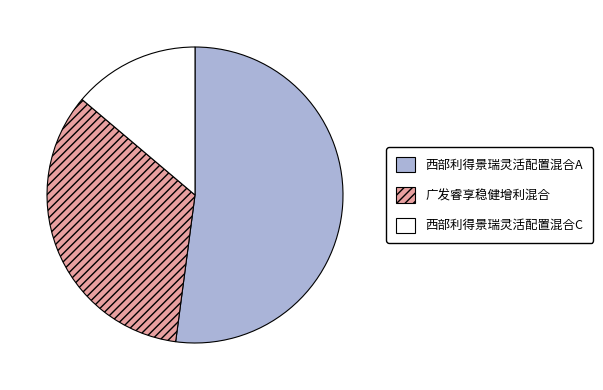

Rank the categories by value from lowest to highest.

西部利得景瑞灵活配置混合C, 广发睿享稳健增利混合, 西部利得景瑞灵活配置混合A